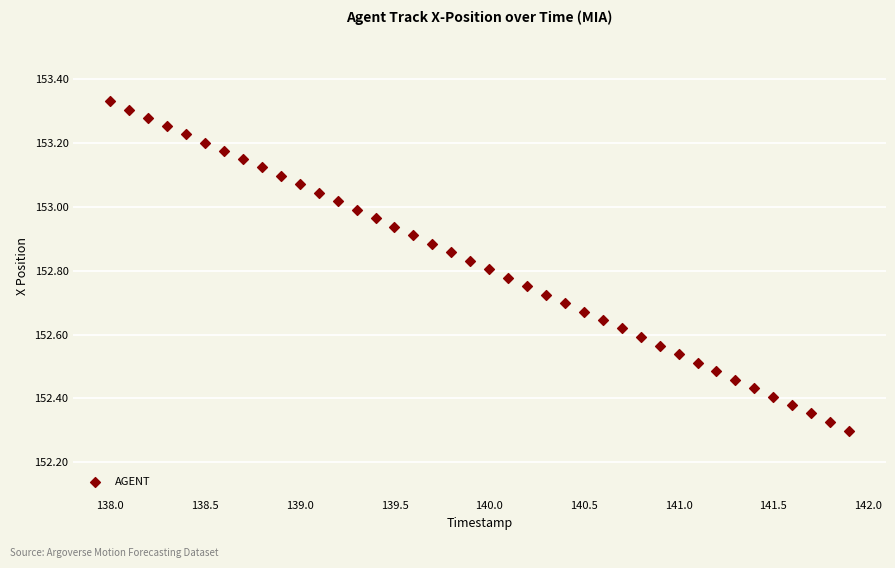

What is the range of Y values (max minus min)?

1.0